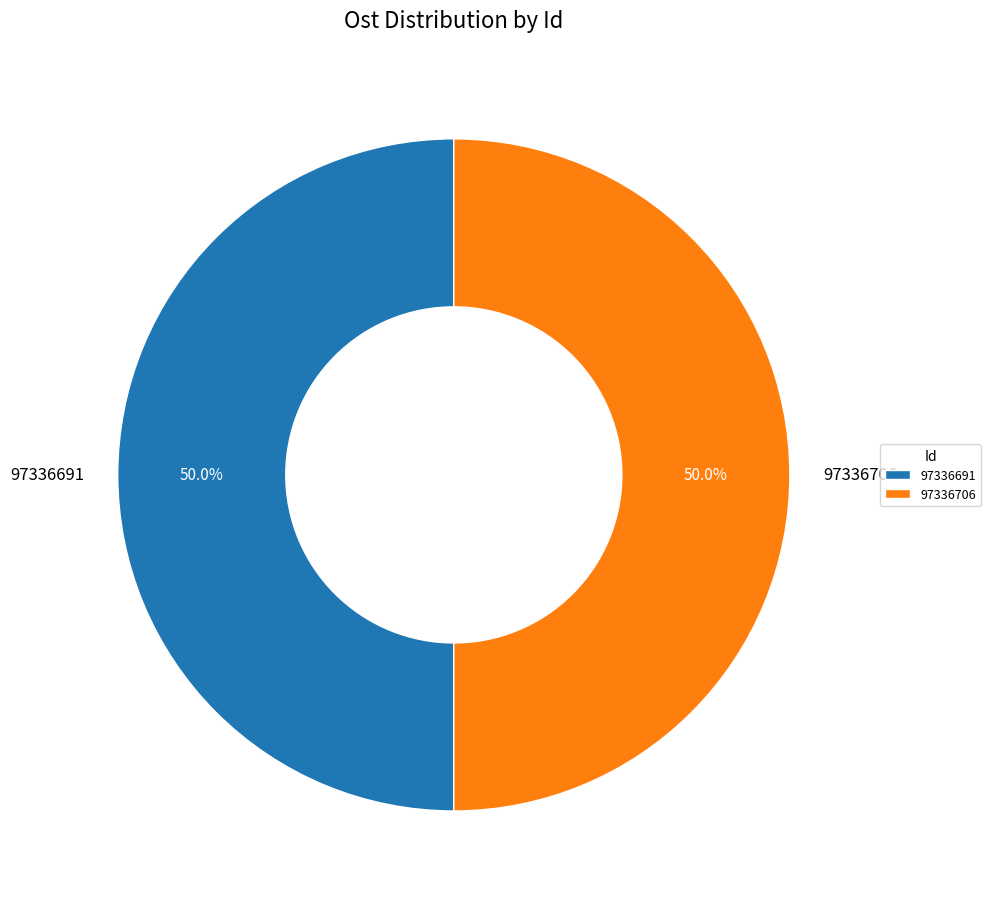

What is the ratio of the value at 97336706 to the value at 97336691?

1.0